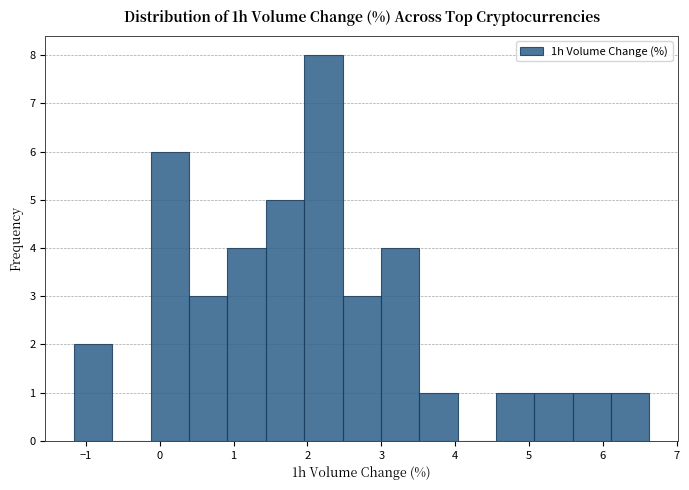

Reading left to right, list every bar in this chart as the range it spans on the x-axis followed by its height. Neither the bar edges nor the heights are printed on the chart, so give them approximately, as read against the axes.

-1.2 to -0.6: 2
-0.6 to -0.1: 0
-0.1 to 0.4: 6
0.4 to 0.9: 3
0.9 to 1.4: 4
1.4 to 2.0: 5
2.0 to 2.5: 8
2.5 to 3.0: 3
3.0 to 3.5: 4
3.5 to 4.0: 1
4.0 to 4.6: 0
4.6 to 5.1: 1
5.1 to 5.6: 1
5.6 to 6.1: 1
6.1 to 6.6: 1